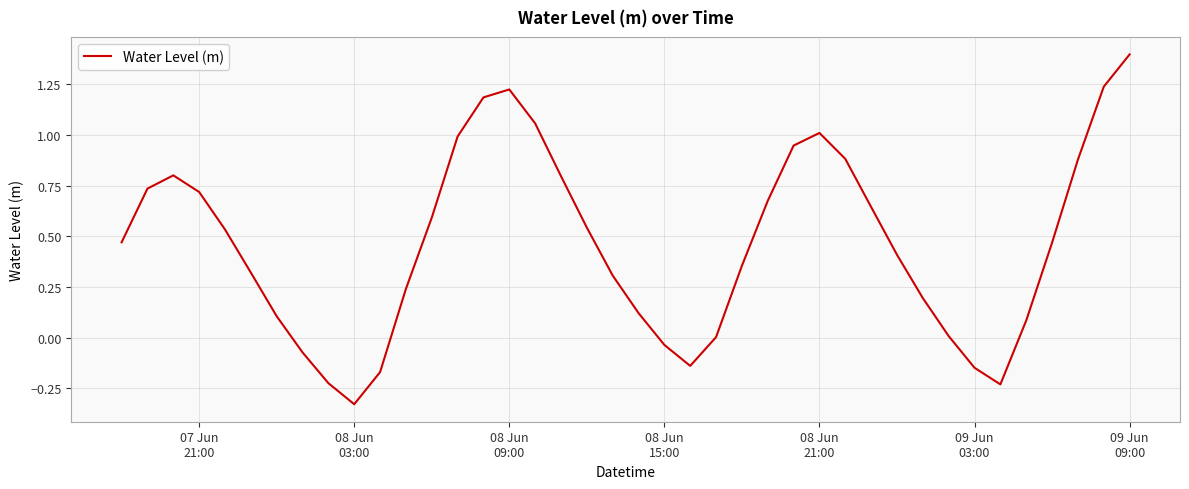

Is this an area chart (filled region under the line)?

No